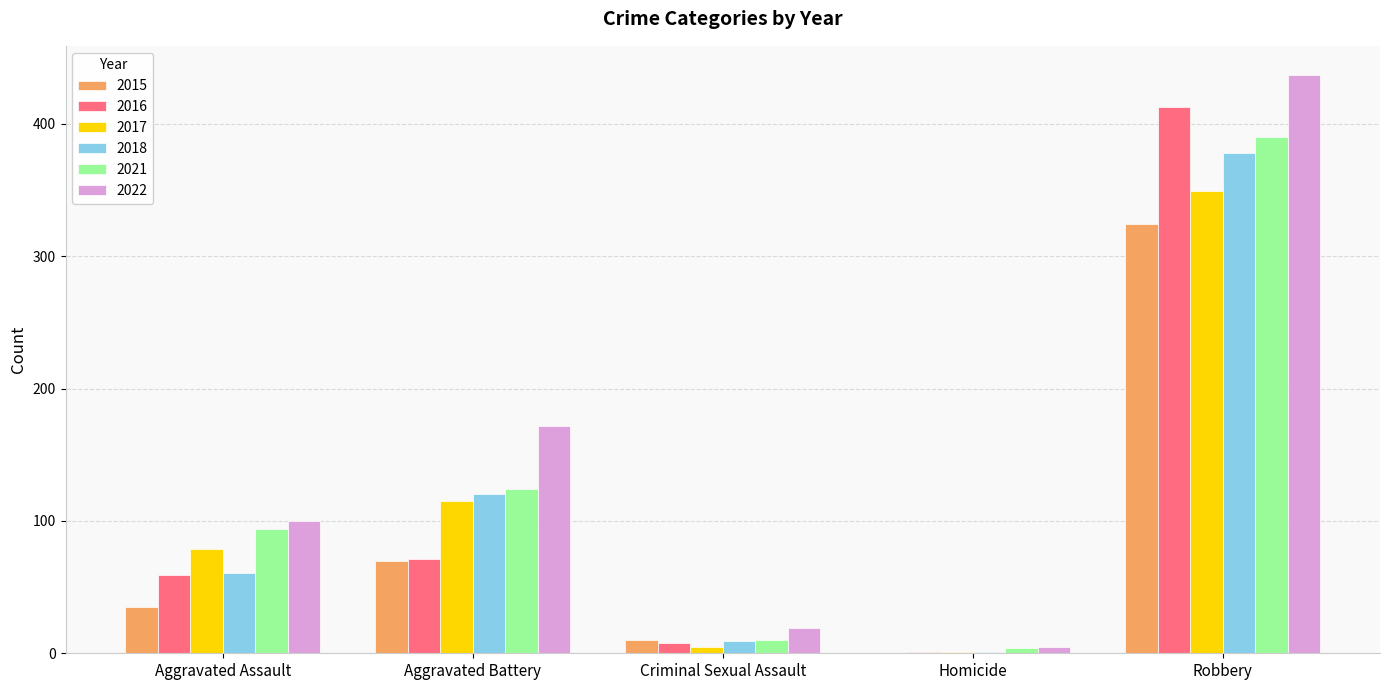

Reading left to right, list all the values displayed in this chart.

2015: Aggravated Assault=35	Aggravated Battery=70	Criminal Sexual Assault=10	Homicide=0	Robbery=324
2016: Aggravated Assault=59	Aggravated Battery=71	Criminal Sexual Assault=8	Homicide=1	Robbery=413
2017: Aggravated Assault=79	Aggravated Battery=115	Criminal Sexual Assault=5	Homicide=1	Robbery=349
2018: Aggravated Assault=61	Aggravated Battery=120	Criminal Sexual Assault=9	Homicide=1	Robbery=378
2021: Aggravated Assault=94	Aggravated Battery=124	Criminal Sexual Assault=10	Homicide=4	Robbery=390
2022: Aggravated Assault=100	Aggravated Battery=172	Criminal Sexual Assault=19	Homicide=5	Robbery=437